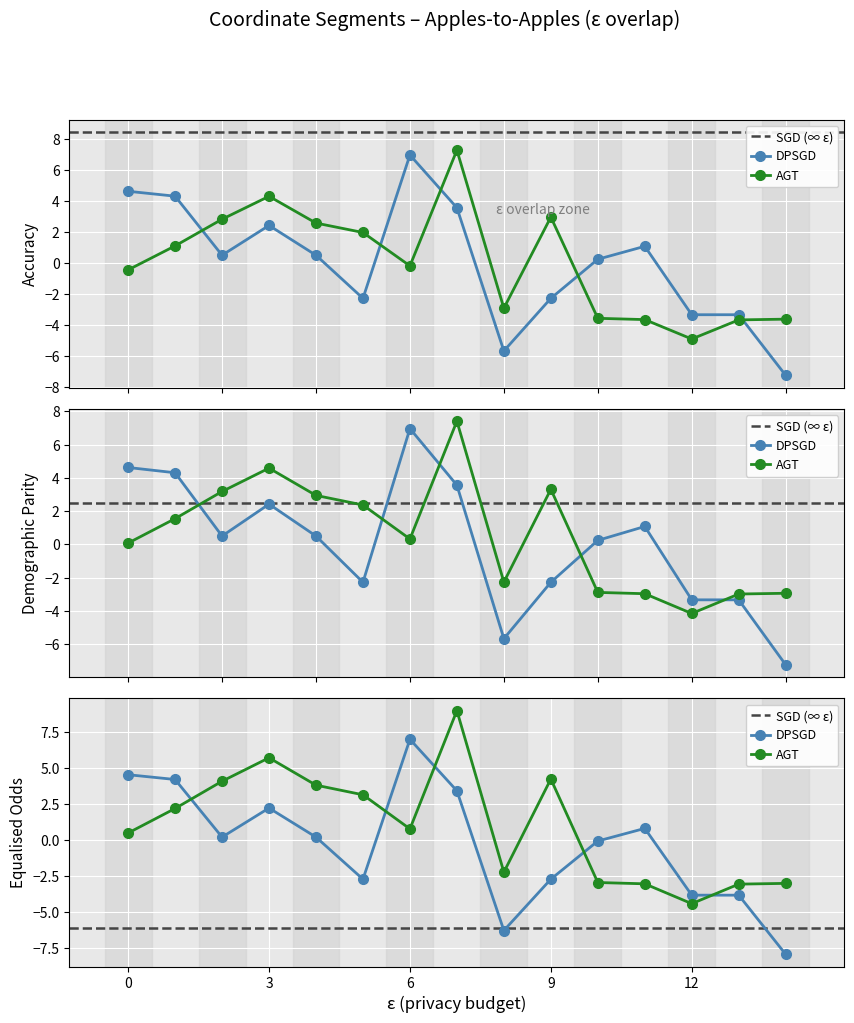

Is this an area chart (filled region under the line)?

No